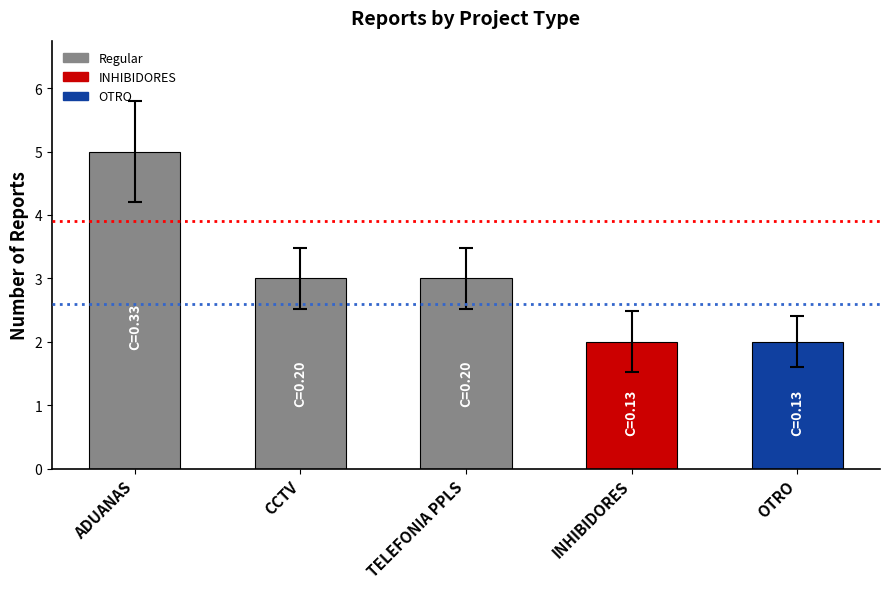

The chart shows a value of 3 at CCTV. True or false?

True